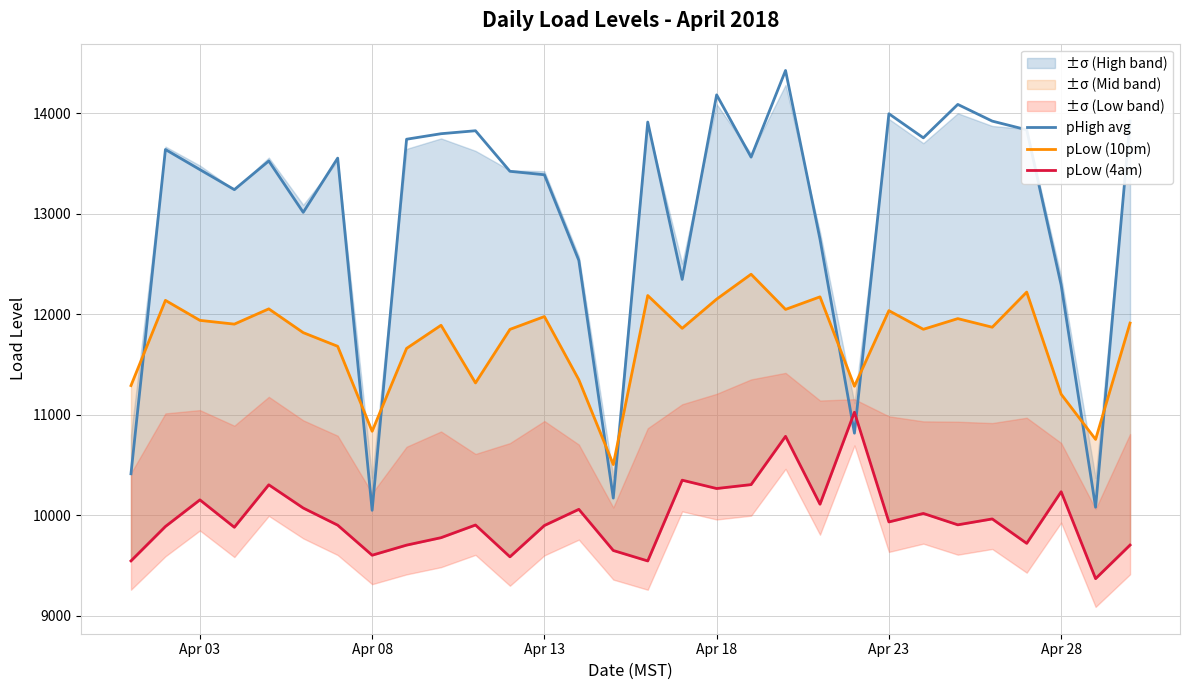

Is the value of pLow (4am) at 26 greater than the value of pLow (10pm) at 15?

No